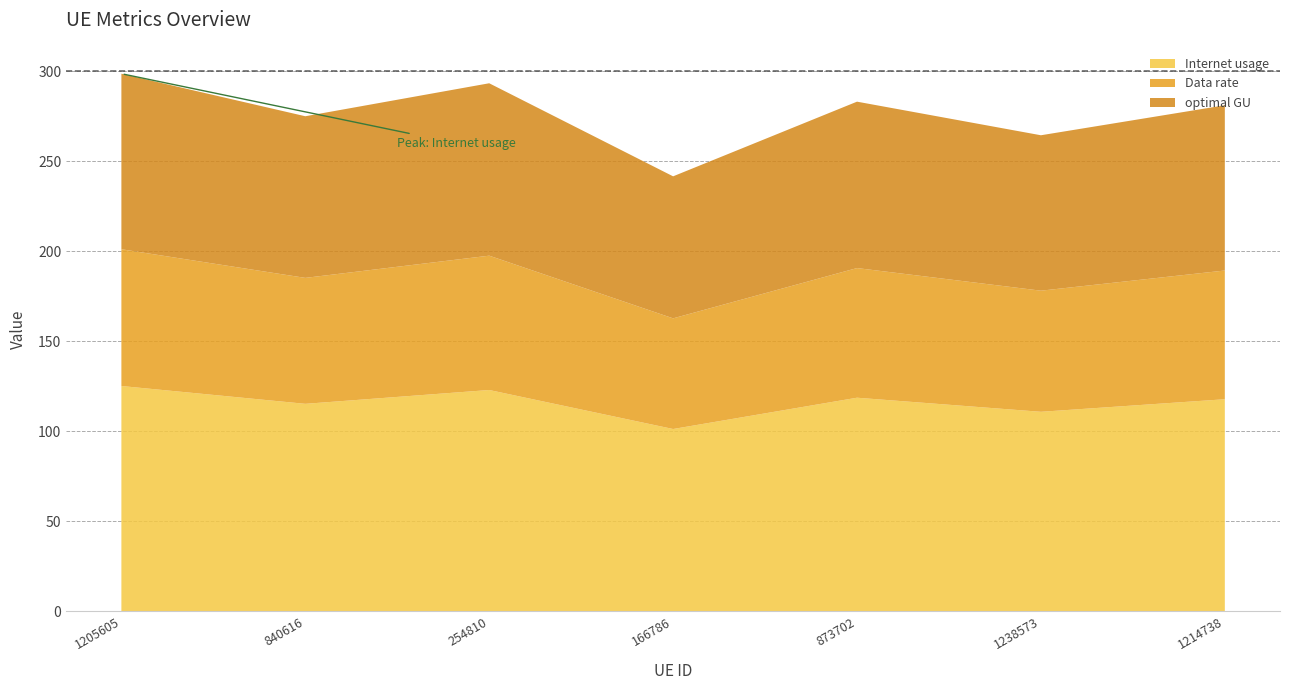

Reading left to right, list all the values displayed in this chart.

Internet usage: 1205605=125.1	840616=115.2	254810=122.9	166786=101.3	873702=118.6	1238573=110.8	1214738=117.8
Data rate: 1205605=76.0	840616=70.0	254810=74.6	166786=61.5	873702=72.0	1238573=67.3	1214738=71.5
optimal GU: 1205605=97.5	840616=89.8	254810=95.8	166786=78.9	873702=92.4	1238573=86.3	1214738=91.8